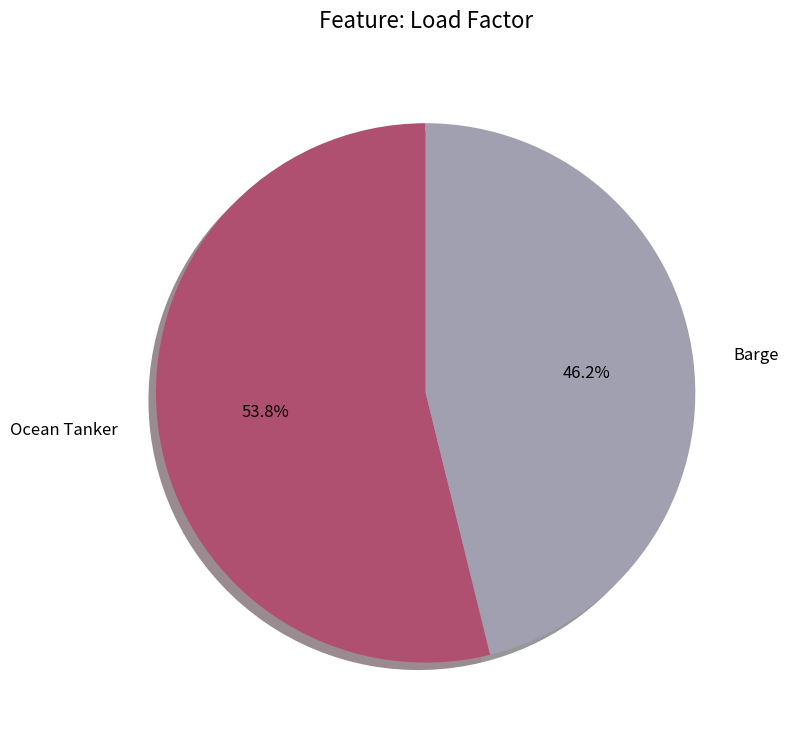

Is it true that Barge is 46% of the pie?

True